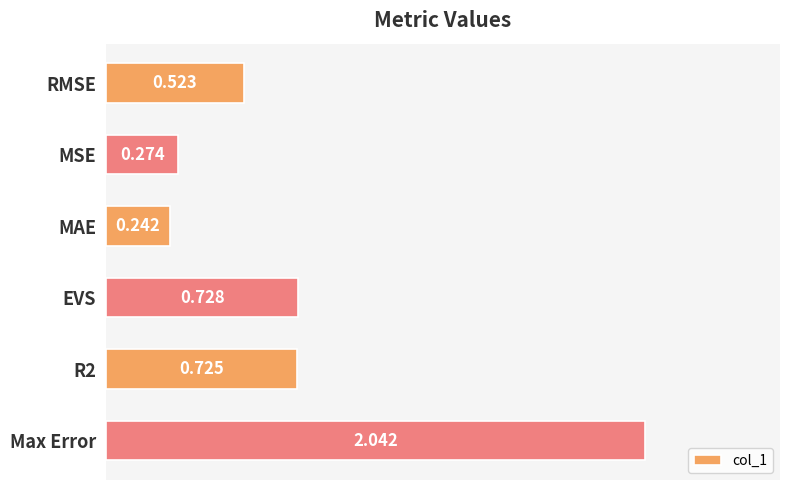

What is the average value?

0.8